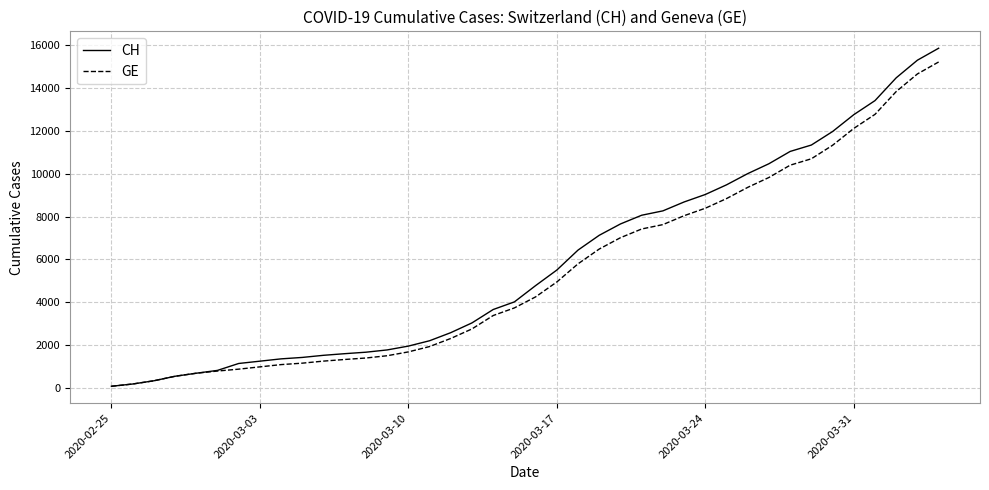

What is the highest value of the CH series?

15861